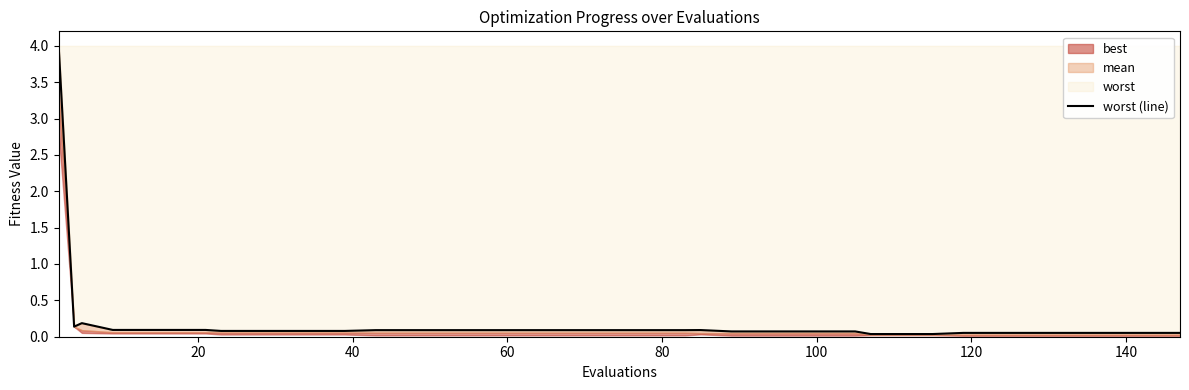

What is the average value?

0.2